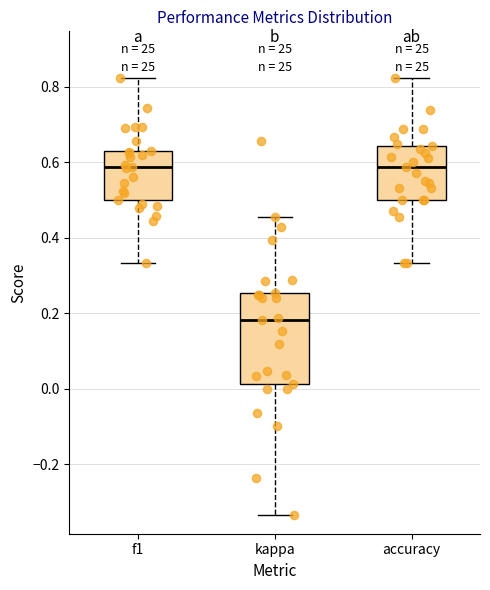

Reading left to right, read every box against the y-axis: the position of its median line, the range the box covers, and the ends of its whiskers. The values are not printed on the chart, so give them approximately, as read against the axis.

f1: median 0.58, box 0.50 to 0.64, whiskers 0.34 to 0.82
kappa: median 0.18, box 0.02 to 0.26, whiskers -0.34 to 0.46
accuracy: median 0.58, box 0.50 to 0.64, whiskers 0.34 to 0.82